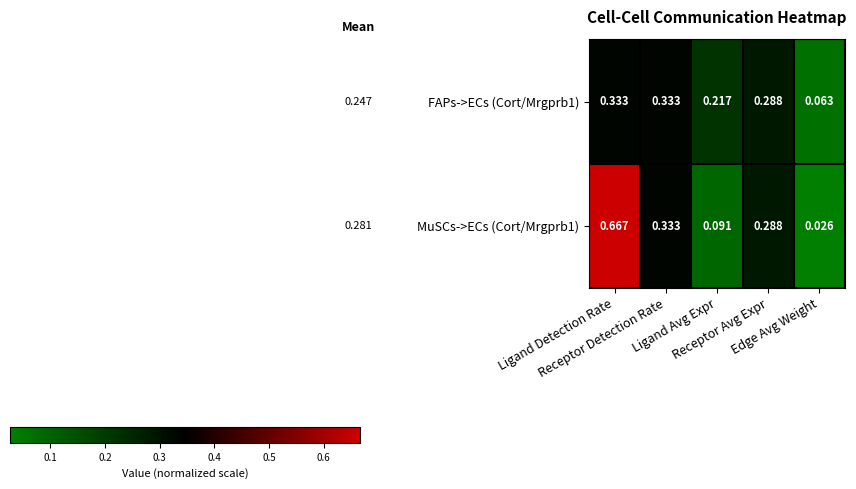

Between Edge Avg Weight and Receptor Avg Expr, which is larger?

Receptor Avg Expr